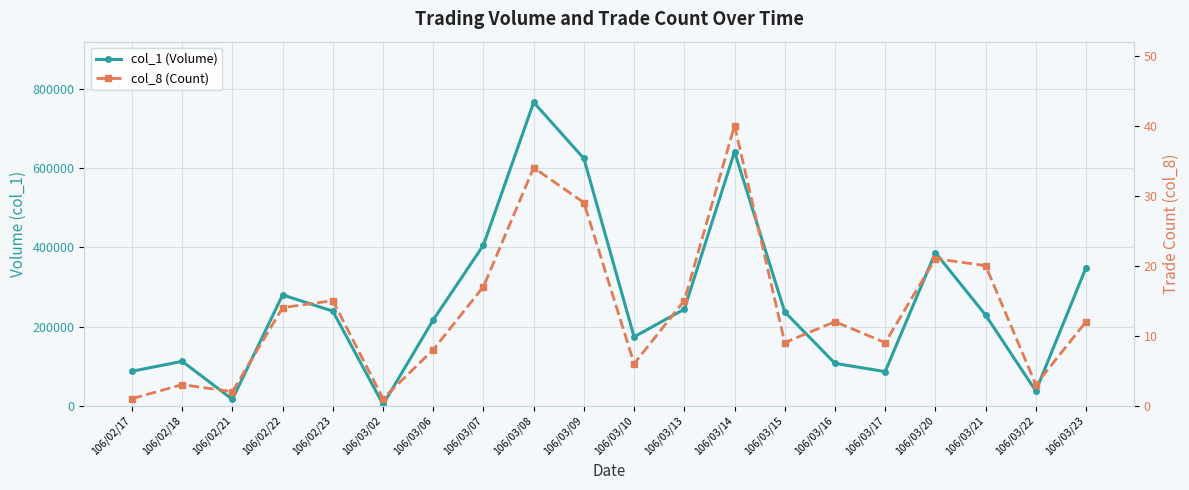

At how many categories does at least one series exceed 87106?

15